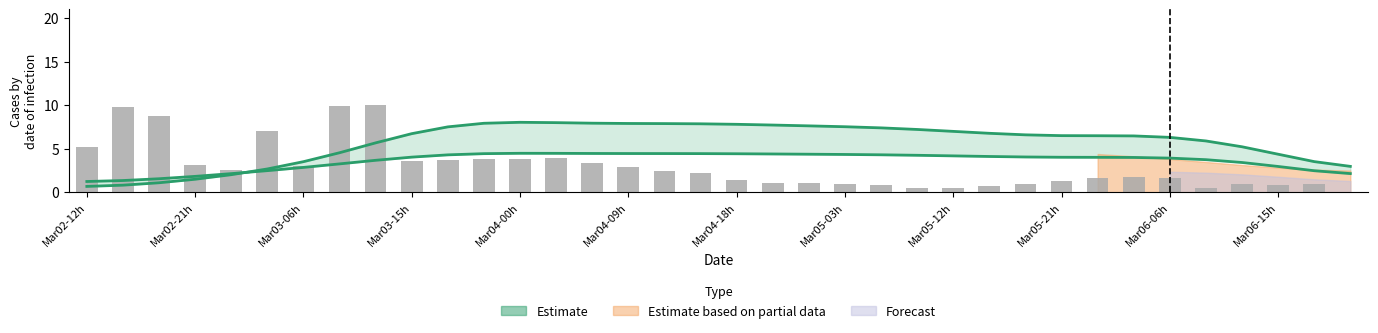

What is the difference between the maximum and second lowest values in the Estimate series?

7.2